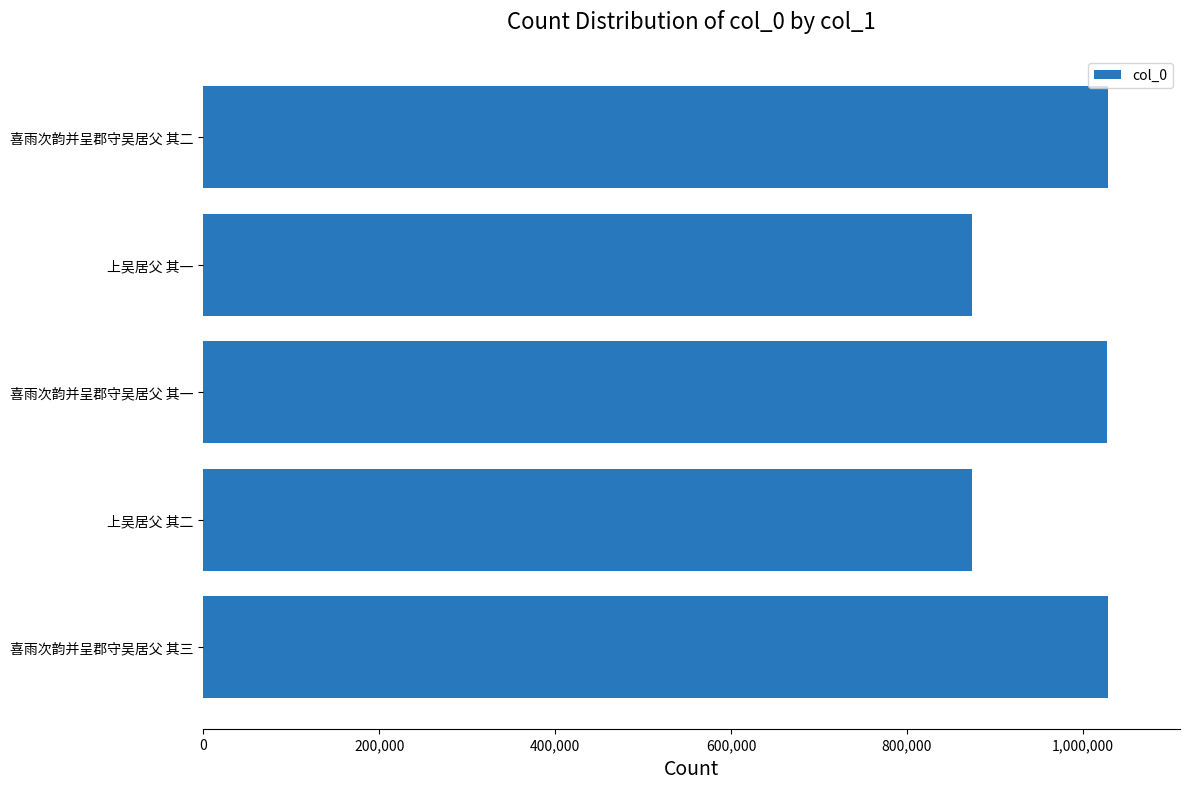

What is the greatest value displayed?

1028208